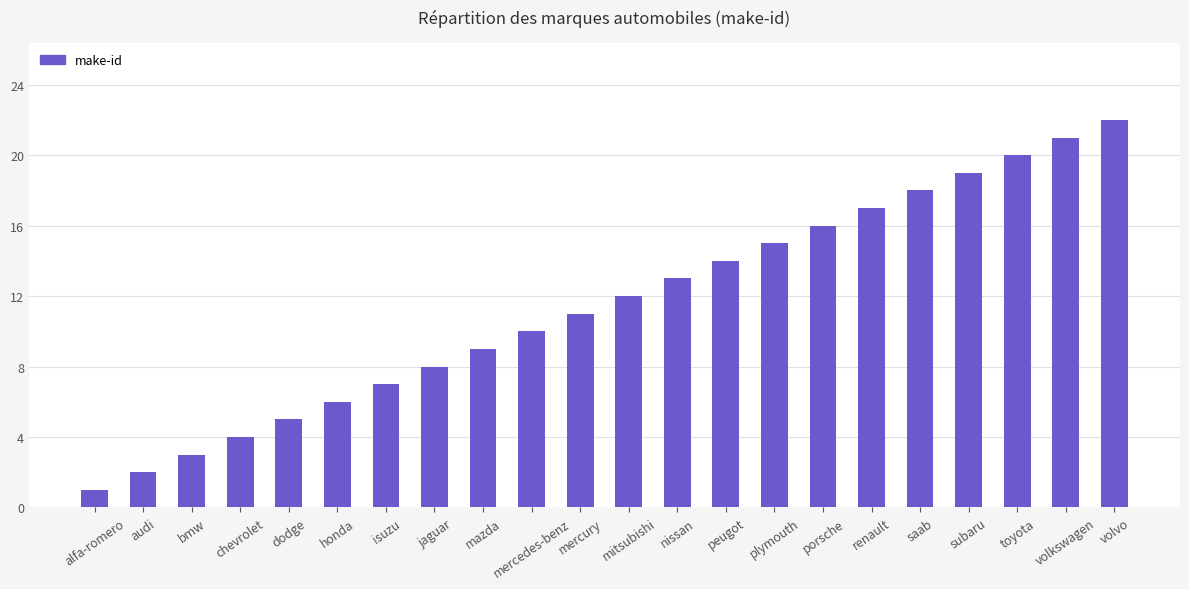

Reading left to right, transcribe all the data shown in this chart.

alfa-romero=1	audi=2	bmw=3	chevrolet=4	dodge=5	honda=6	isuzu=7	jaguar=8	mazda=9	mercedes-benz=10	mercury=11	mitsubishi=12	nissan=13	peugot=14	plymouth=15	porsche=16	renault=17	saab=18	subaru=19	toyota=20	volkswagen=21	volvo=22